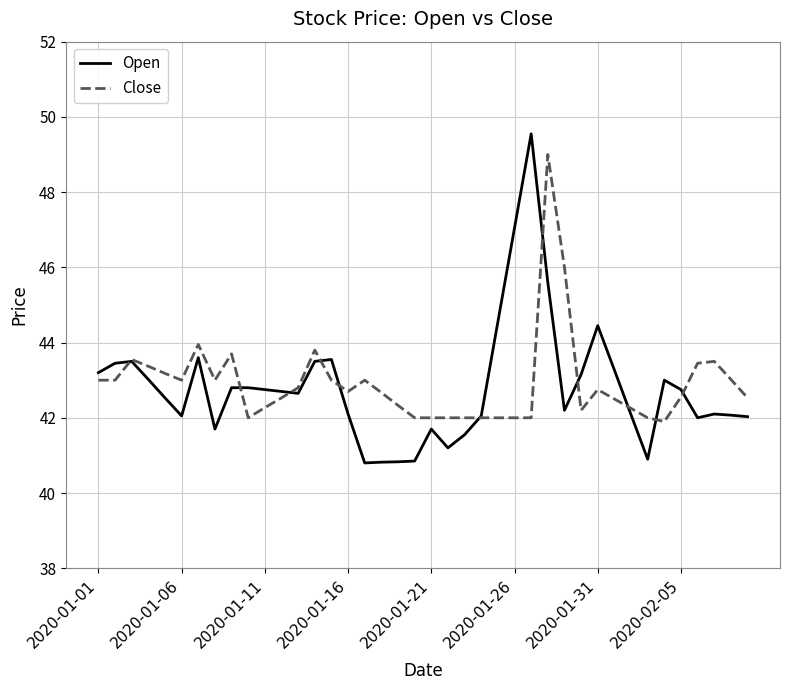

Which series has the widest spread of values?

Open